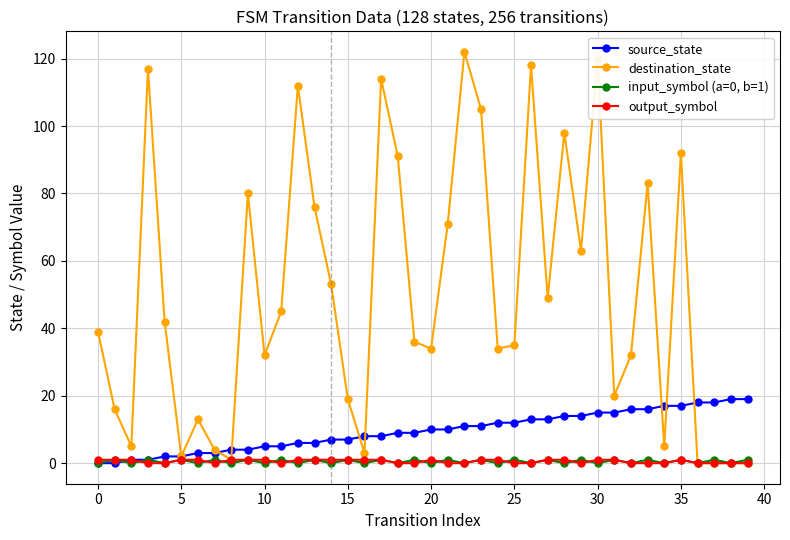

Which series has the largest total across all categories?

destination_state